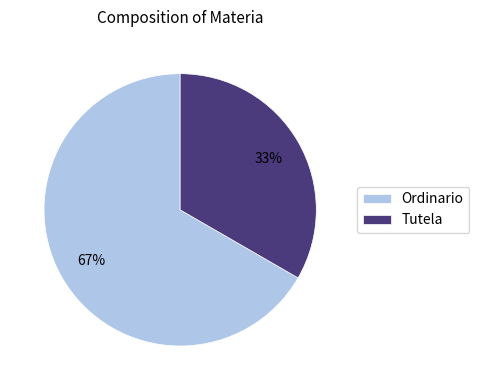

How many slices are in this pie chart?

2